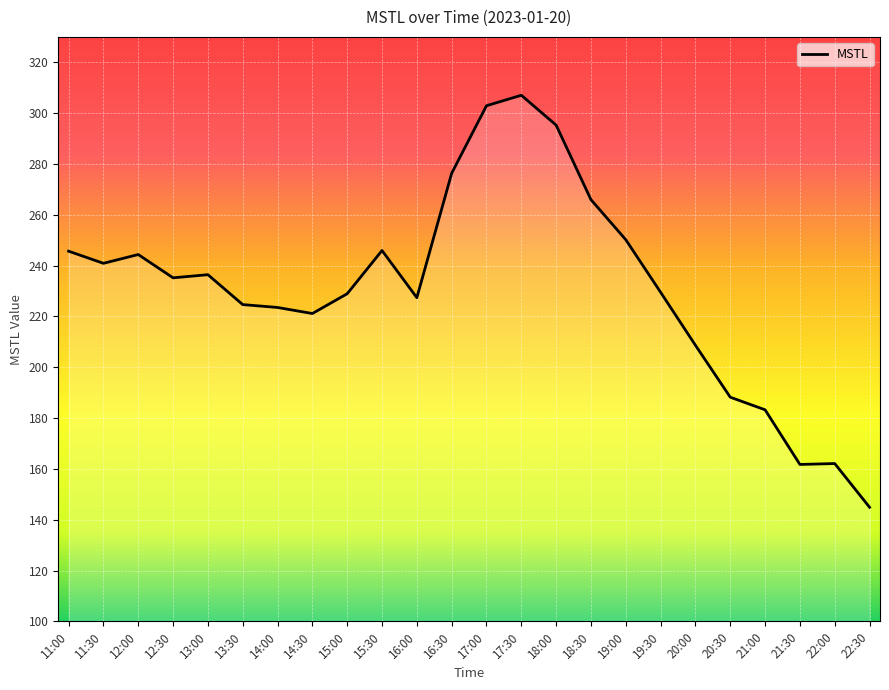

What is the difference between the maximum and minimum values?

162.1